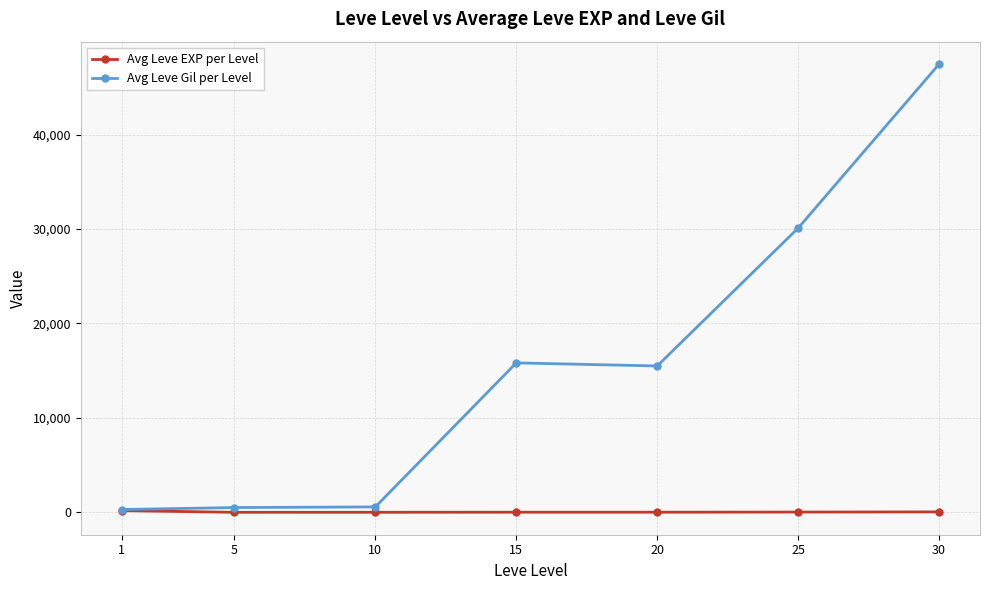

Which series has the largest total across all categories?

Avg Leve Gil per Level